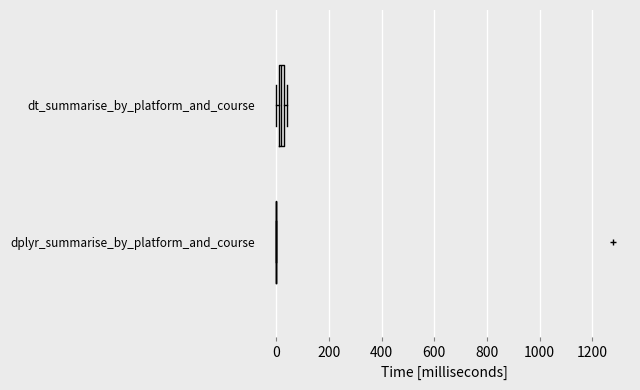

Where is the left edge of the box for dt_summarise_by_platform_and_course on the x-axis? The values are not printed on the chart, so give them approximately, as read against the axis.

0